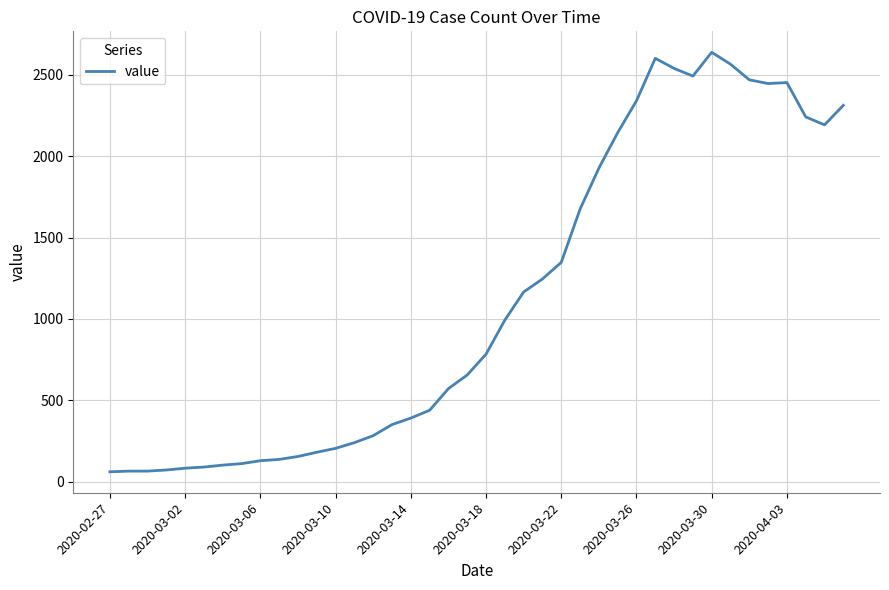

What is the difference between the maximum and minimum values?

2578